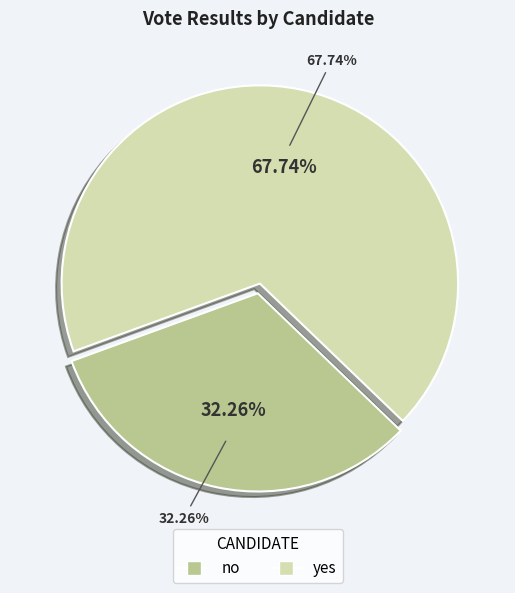

Which has a higher value, no or yes?

yes